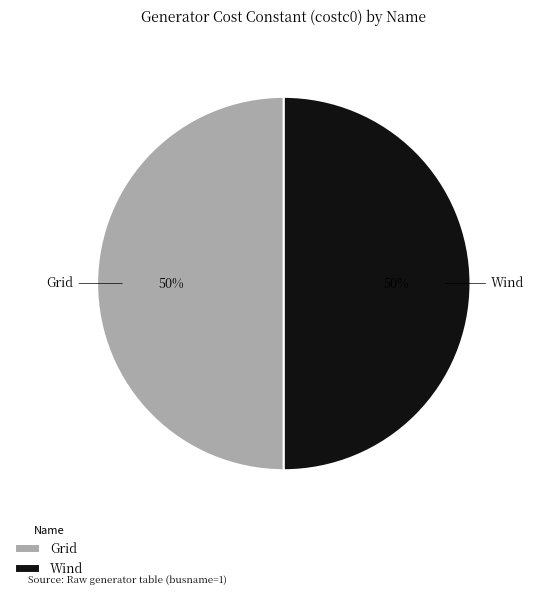

To the nearest percent, what is the combined percentage of Wind and Grid?

100%